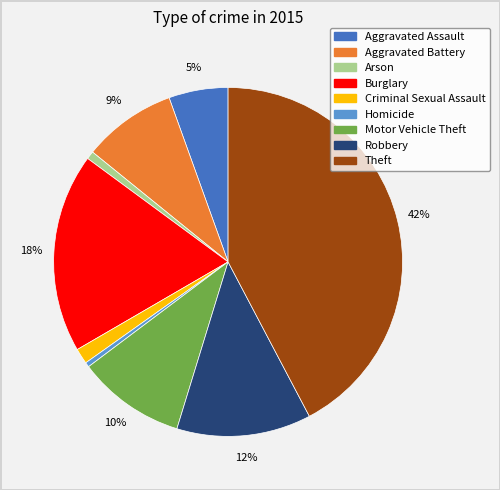

Which has a higher value, Arson or Burglary?

Burglary